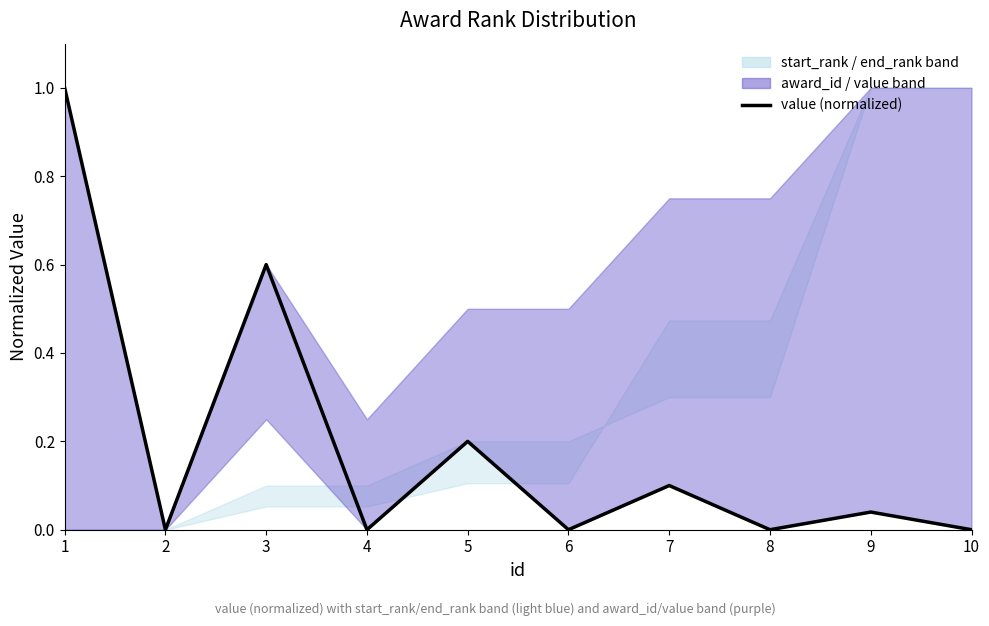

What is the difference between the values at 5 and 8?

0.2